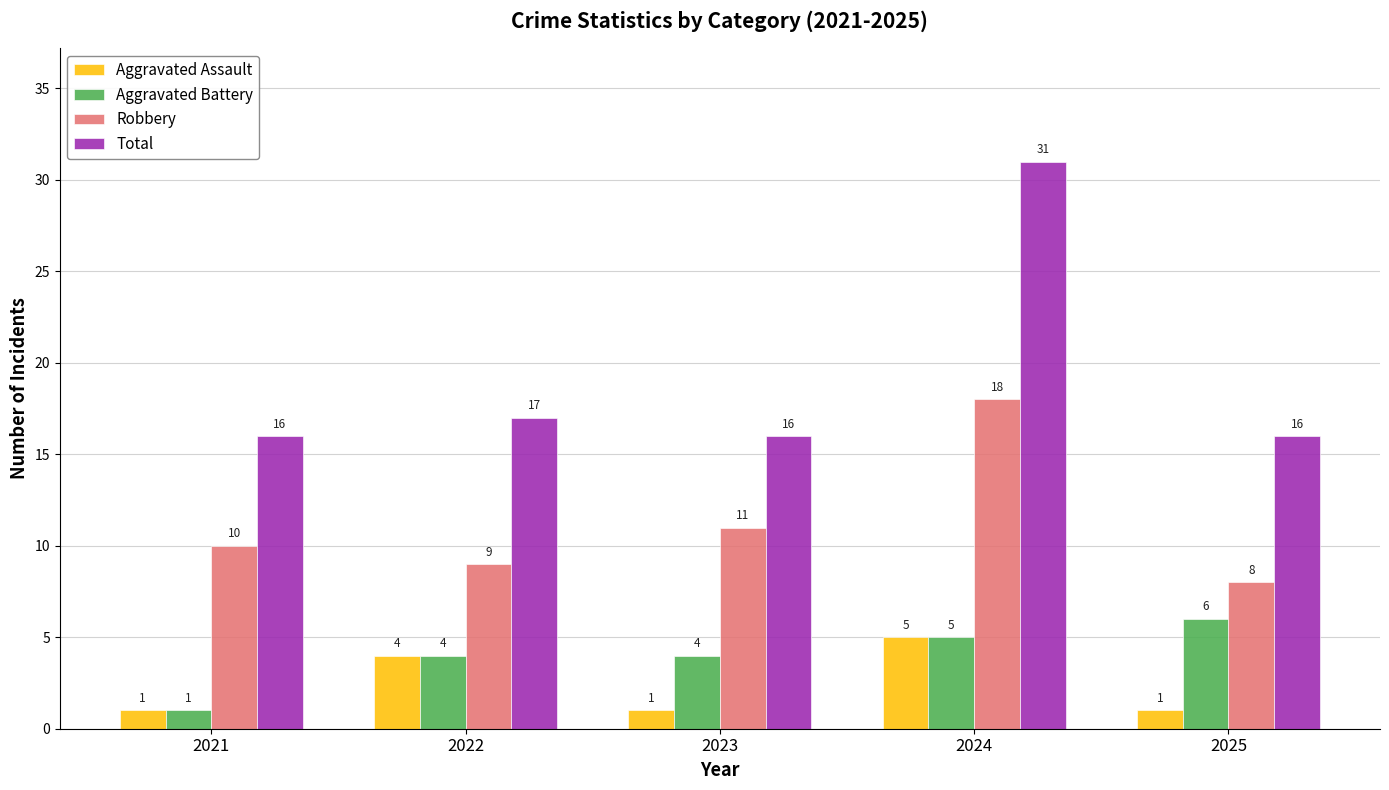

List the labels in order of Robbery value, largest first.

2024, 2023, 2021, 2022, 2025